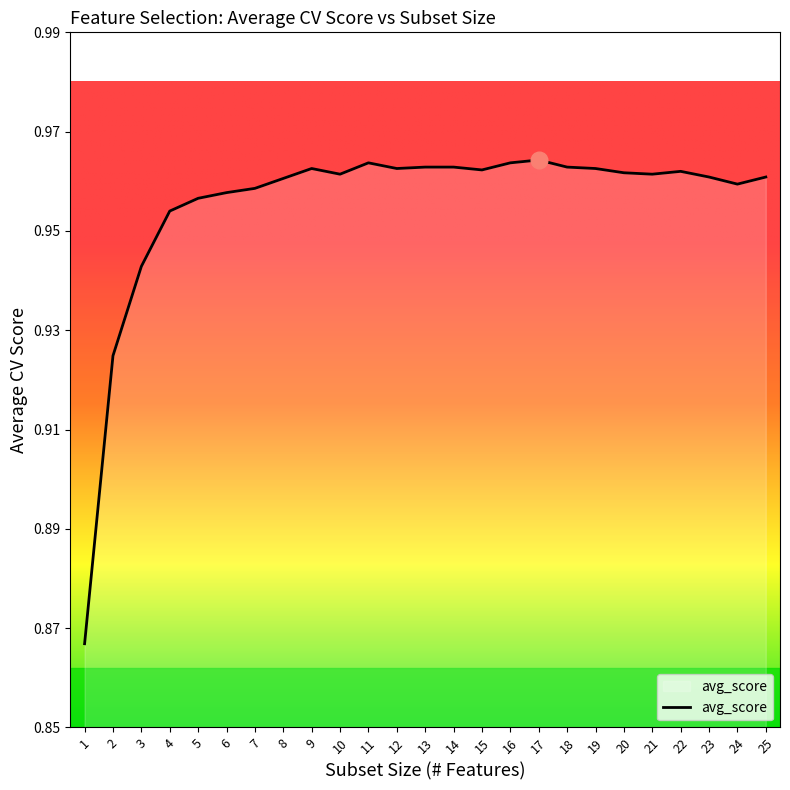

What is the change in value from 1 to 6?

+0.1